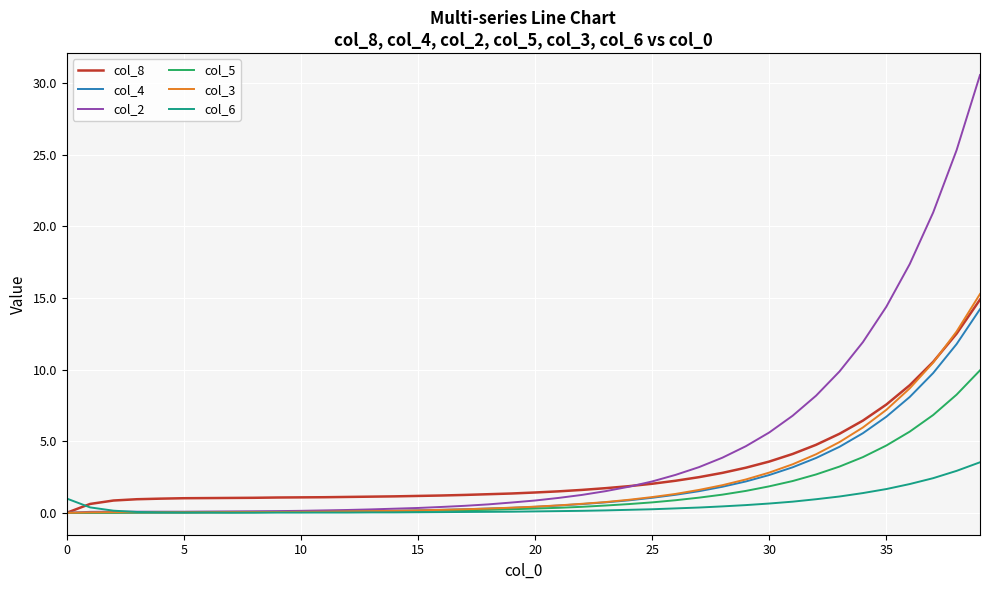

Which series has the widest spread of values?

col_2